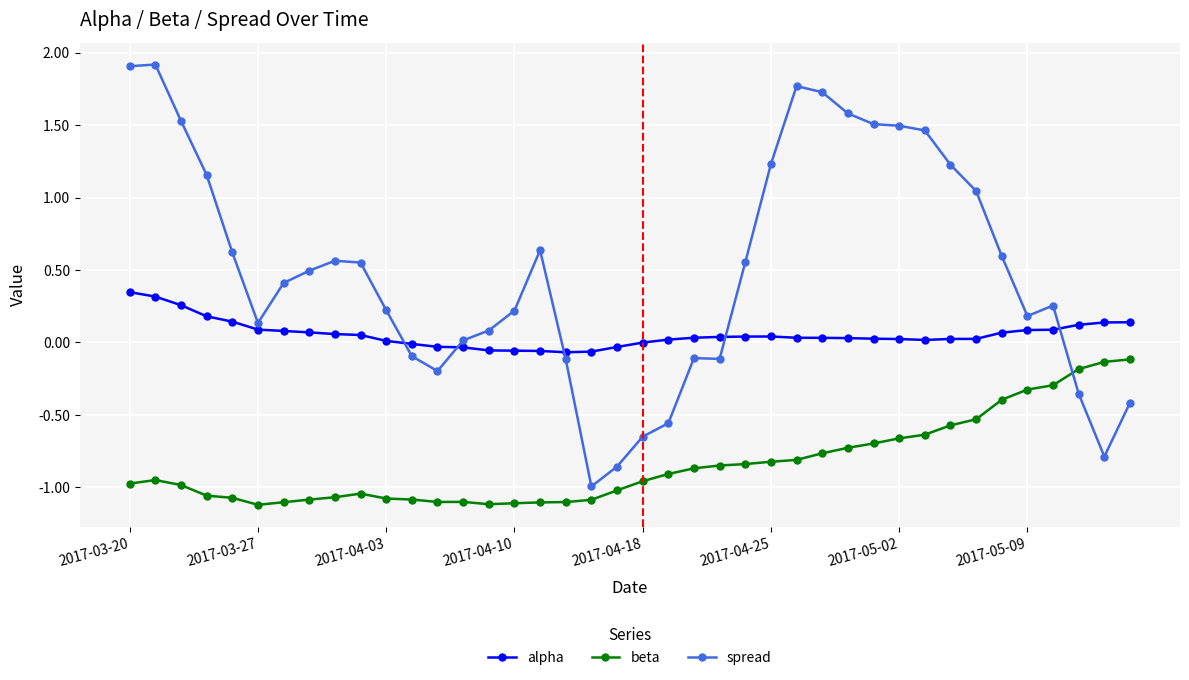

Which series has the widest spread of values?

spread